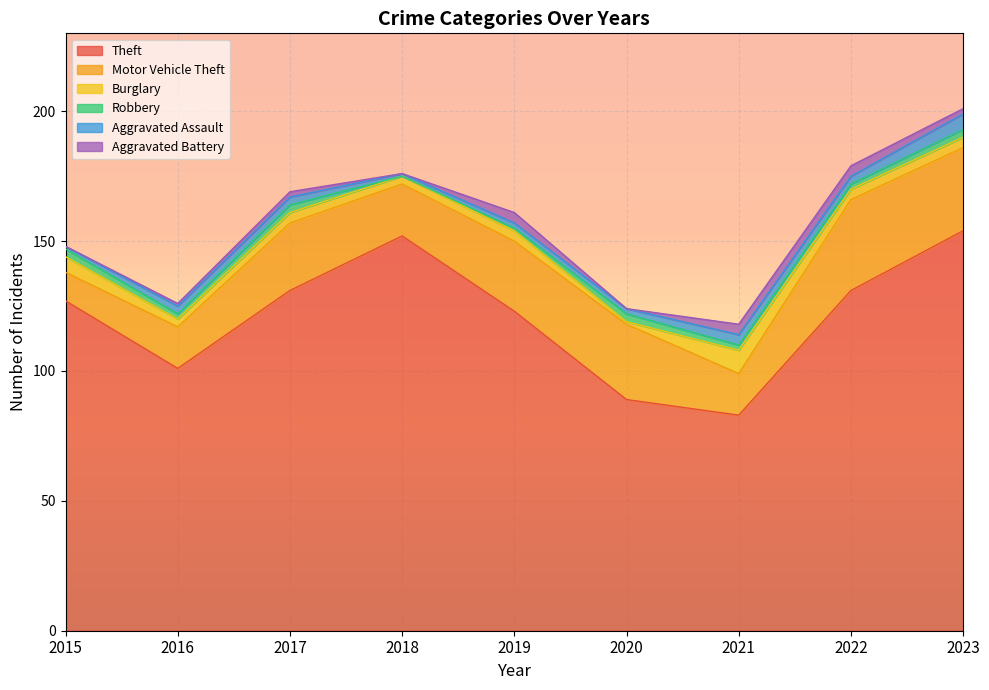

Is it true that Aggravated Battery equals 0 at 2015?

True